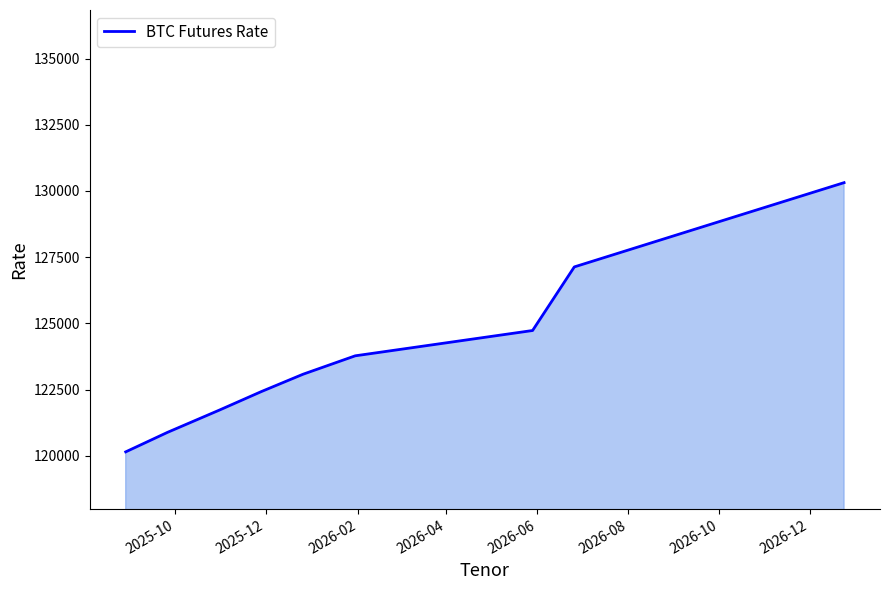

What is the minimum value shown in the chart?

120155